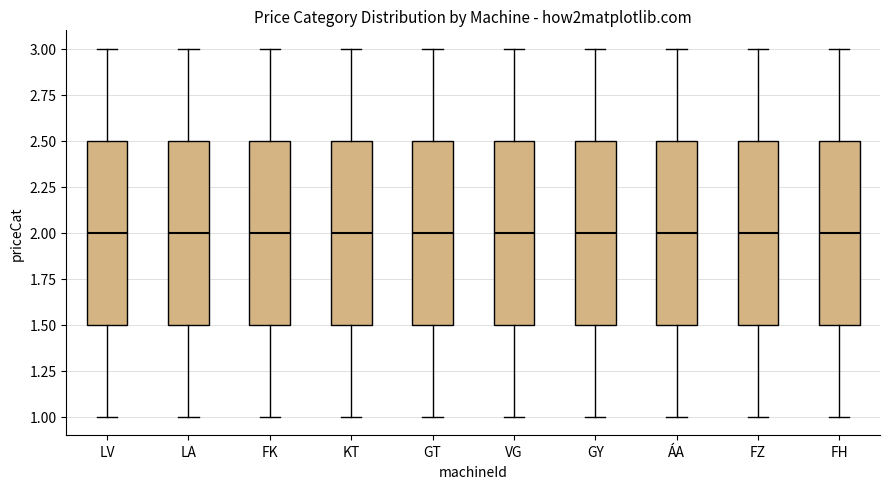

Where does the upper whisker of the box for LV end on the y-axis? The values are not printed on the chart, so give them approximately, as read against the axis.

3.0